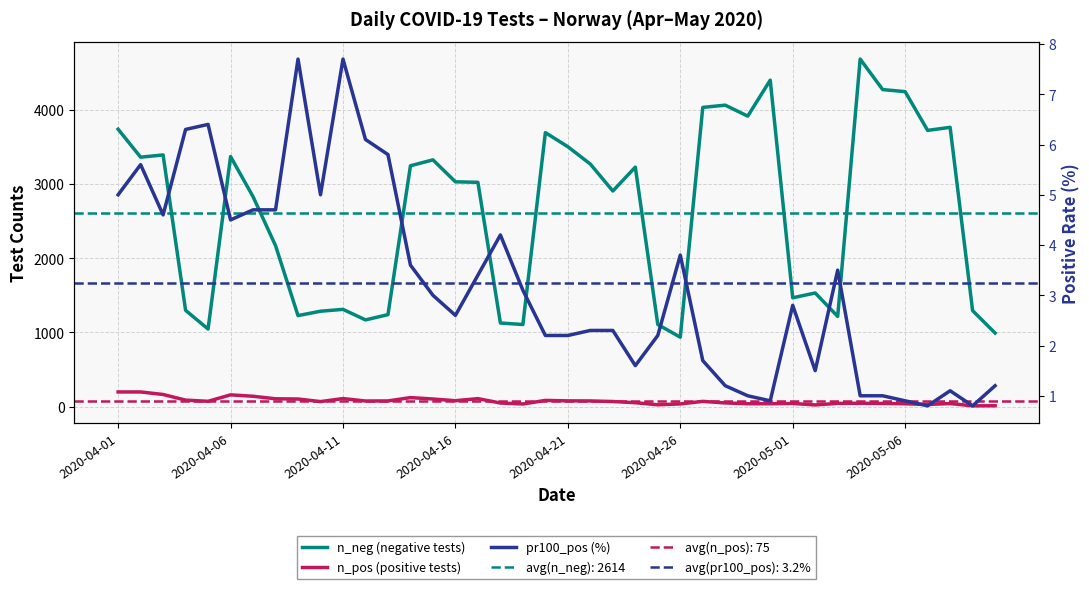

What is the value of the n_pos (positive tests) point at the 36th from the left?

39.0